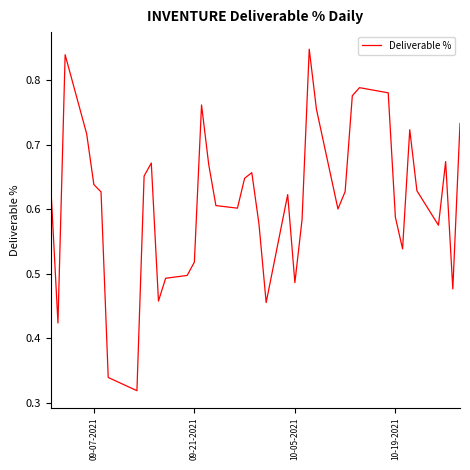

What is the value of the 11th point from the left?

0.5